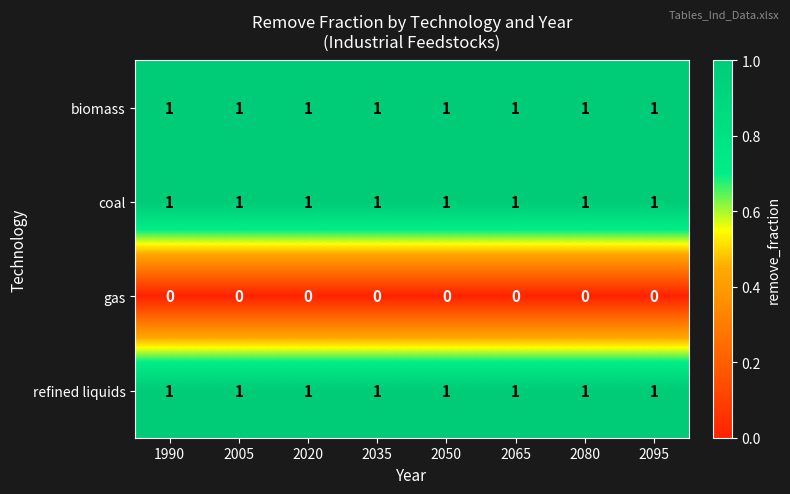

What is the total value across all series at 2095?

3